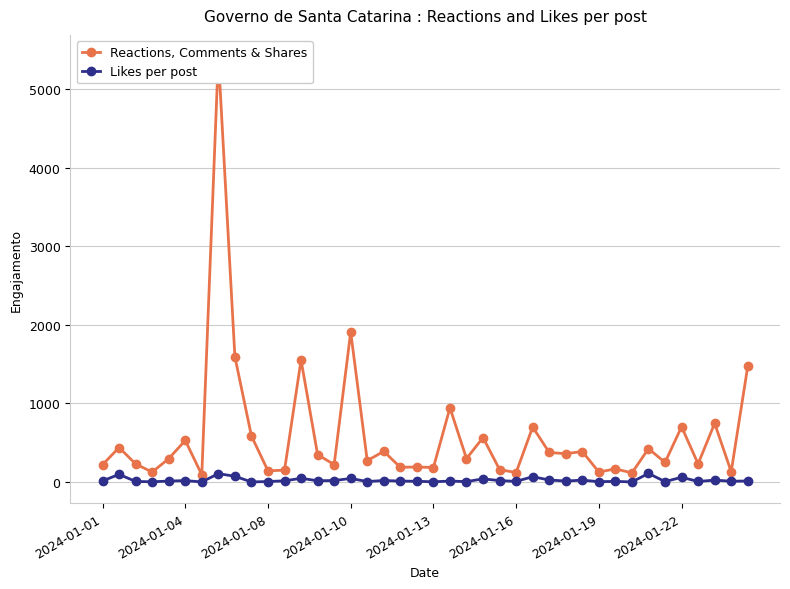

Reading left to right, extract all data points from this chart.

Reactions, Comments & Shares: 221	440	231	127	298	530	93	5419	1596	587	143	152	1553	350	222	1910	273	391	188	192	185	945	299	566	159	121	701	377	361	389	128	168	117	425	250	704	232	747	132	1472
Likes per post: 15	98	8	4	13	19	2	107	74	2	7	16	48	17	20	46	7	20	13	10	4	13	6	41	19	9	68	27	13	25	5	9	2	110	6	61	8	25	11	14